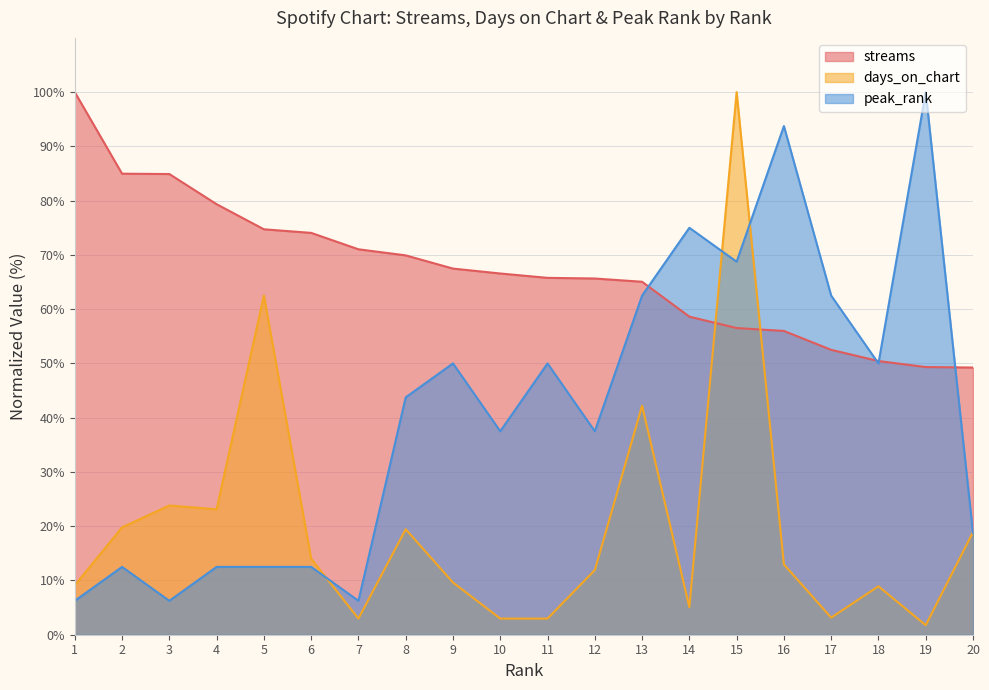

True or false: days_on_chart has more than 0 interior local peaks.

True